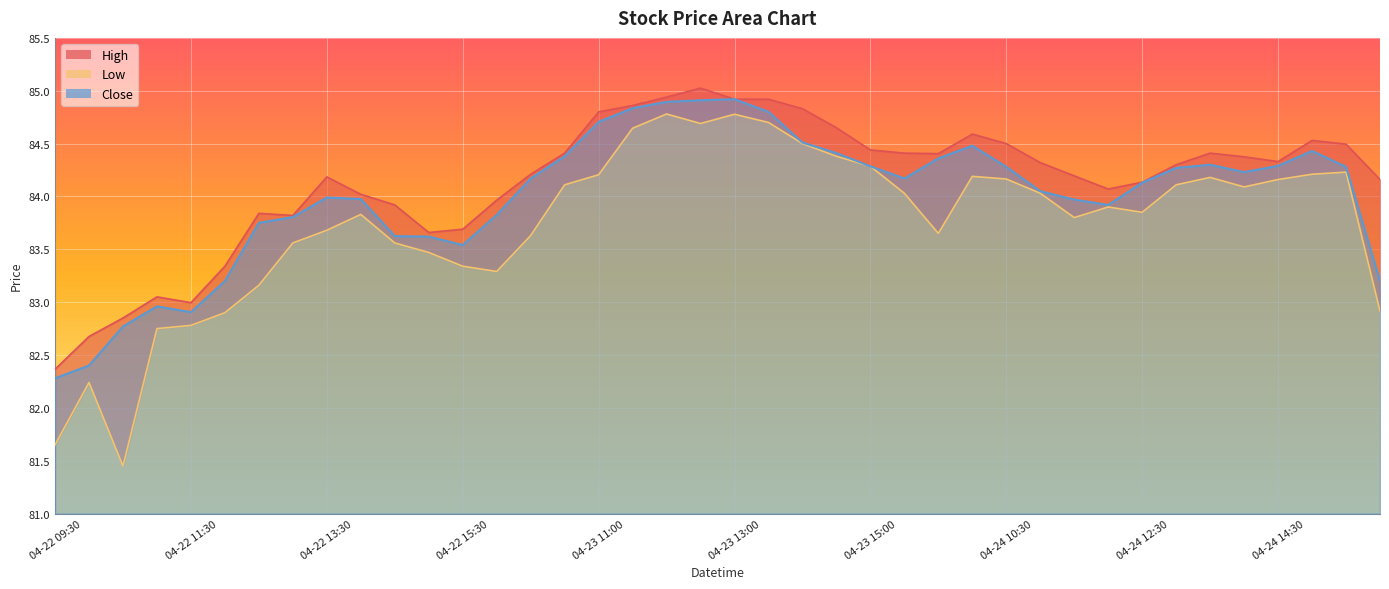

True or false: High and Low intersect in this chart.

False